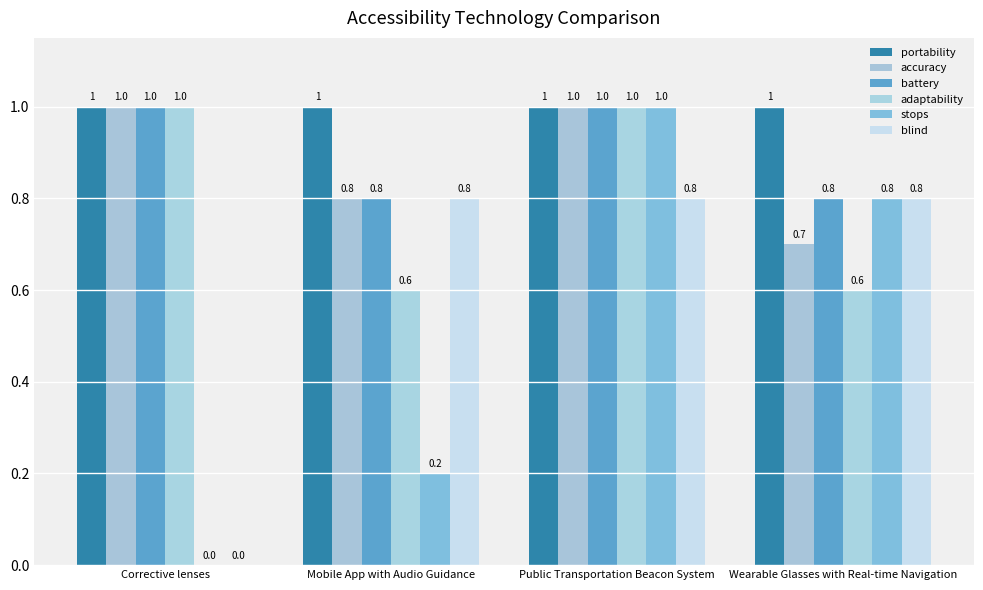

Which series has the largest range (max minus min)?

stops